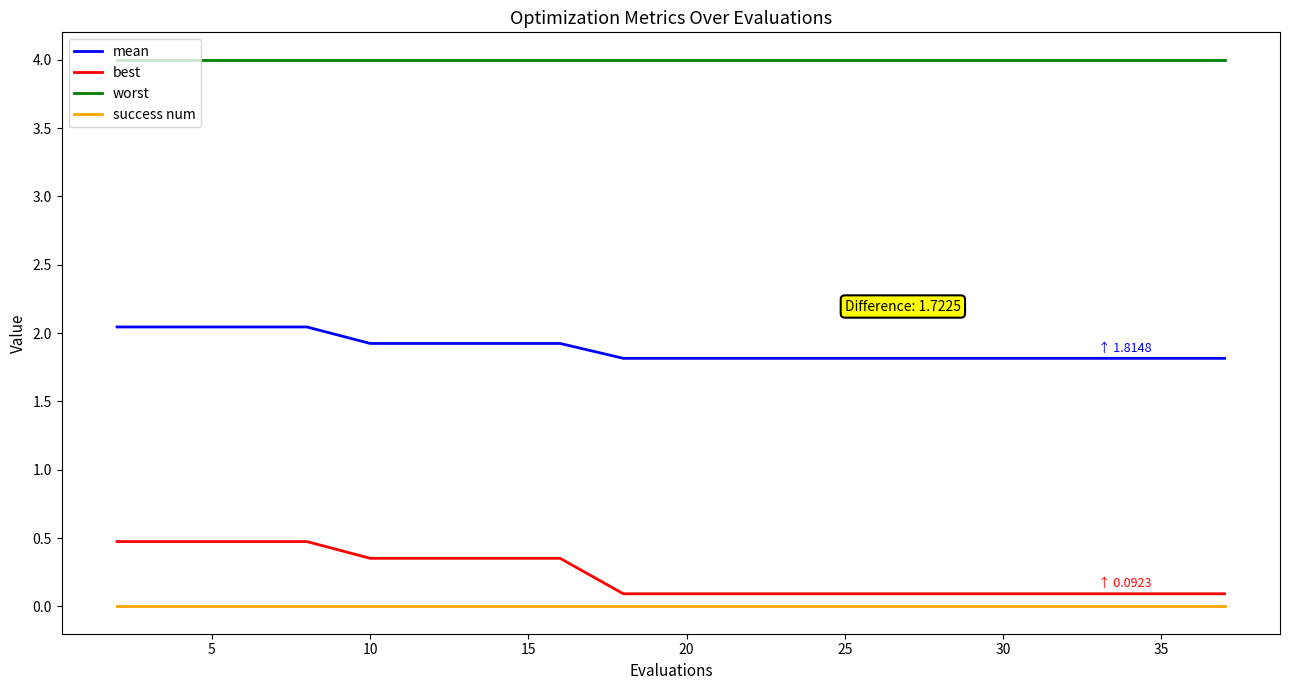

Which series has the widest spread of values?

best